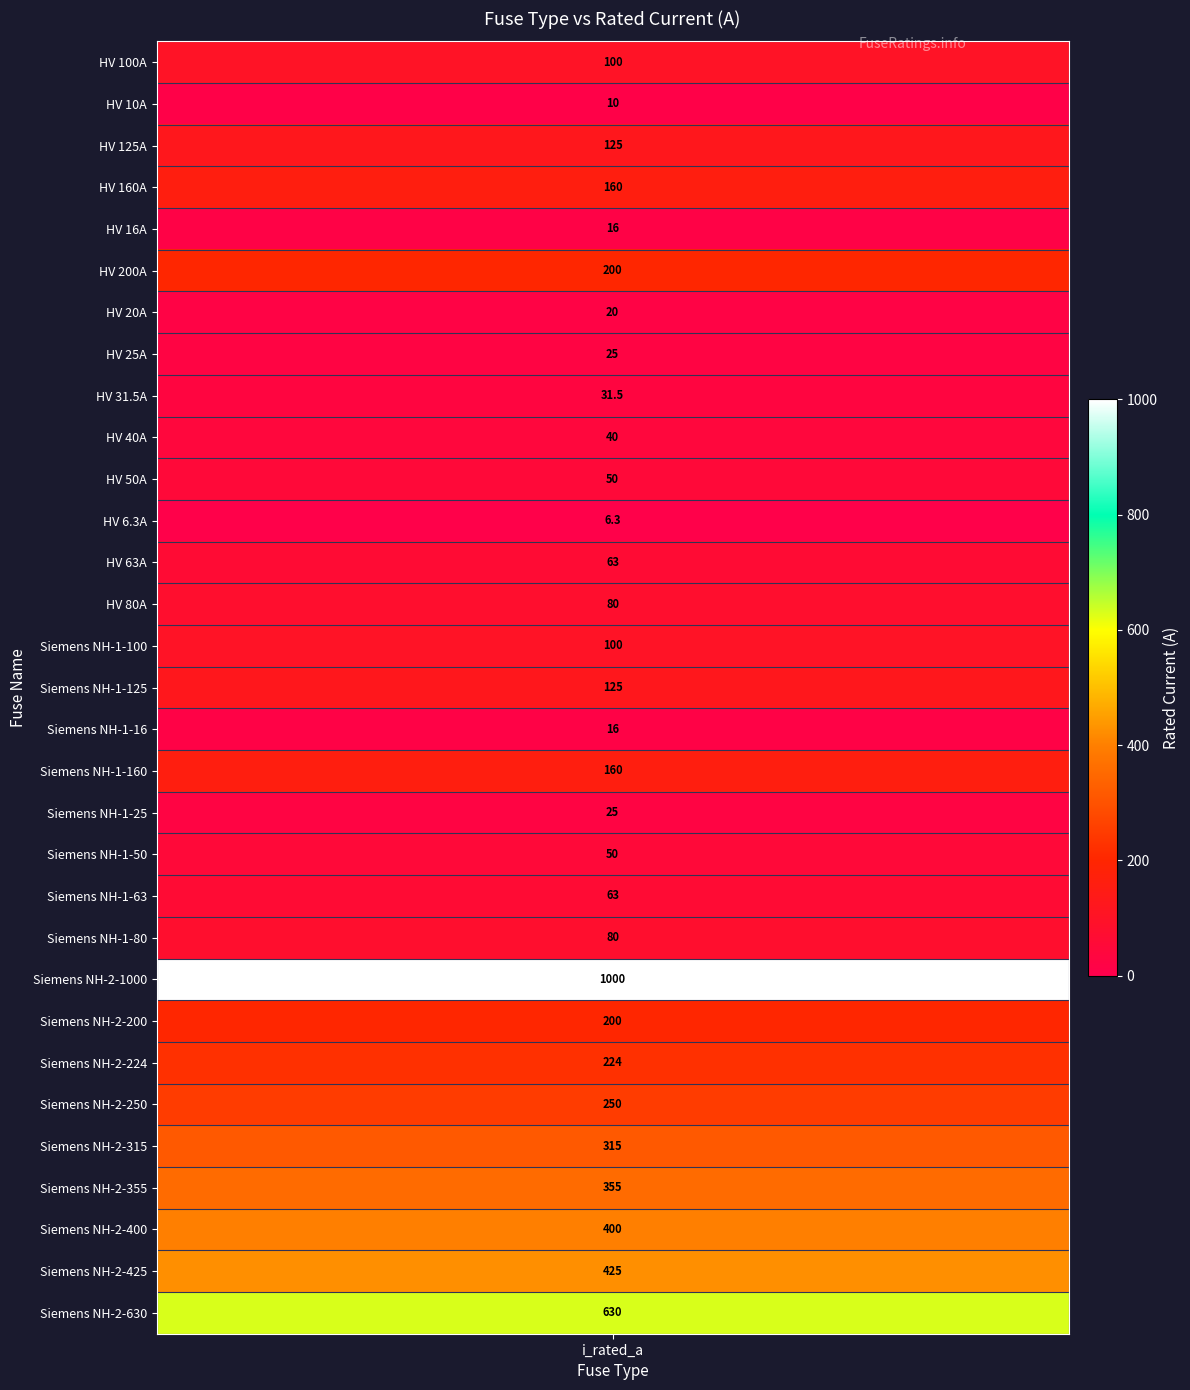

Approximately how many times larger is the value at Siemens NH-2-315 compared to Siemens NH-2-200?

1.6